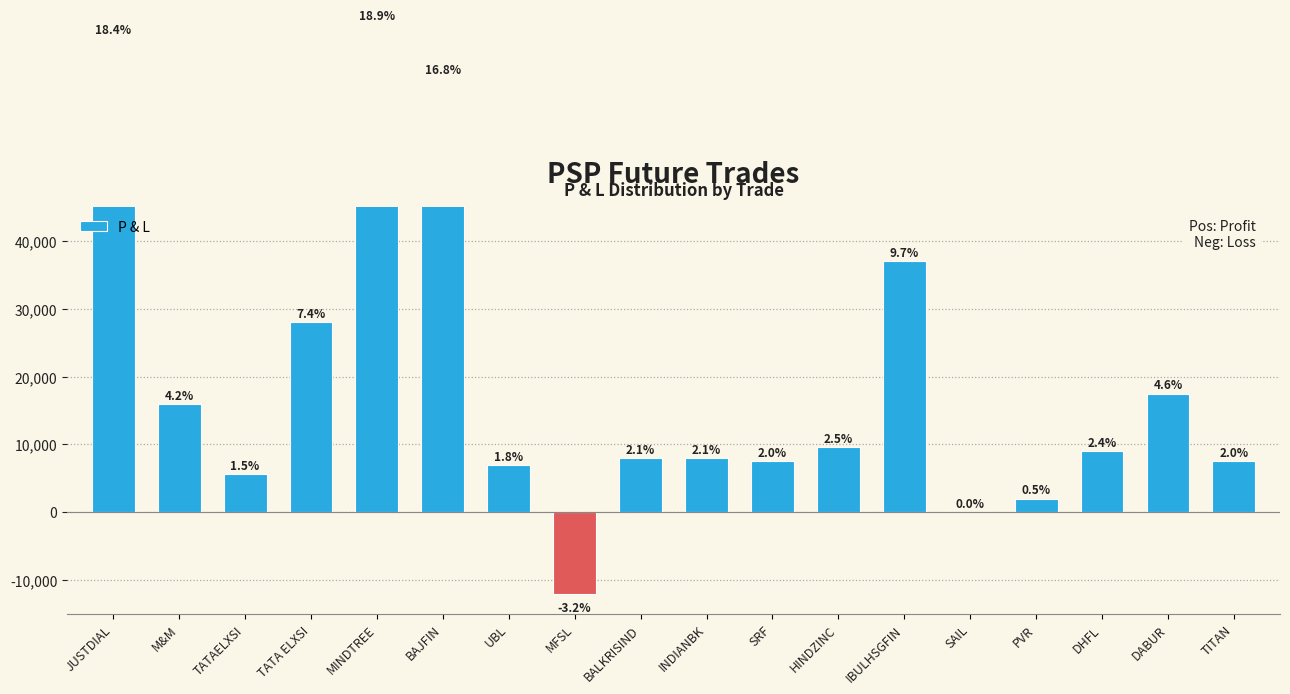

What is the smallest value displayed?

-12000